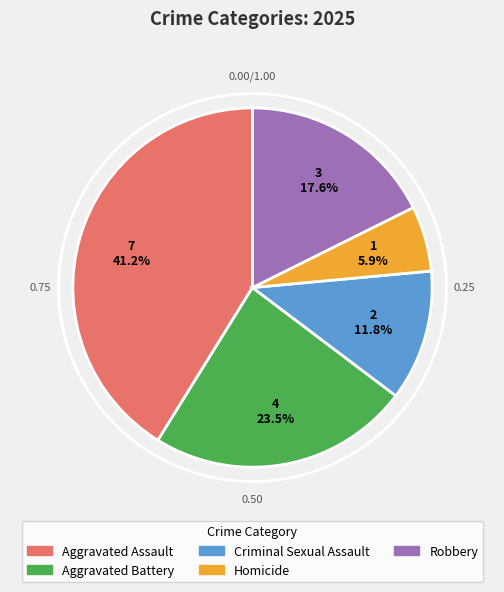

Is there any slice that represents more than half of the pie?

No